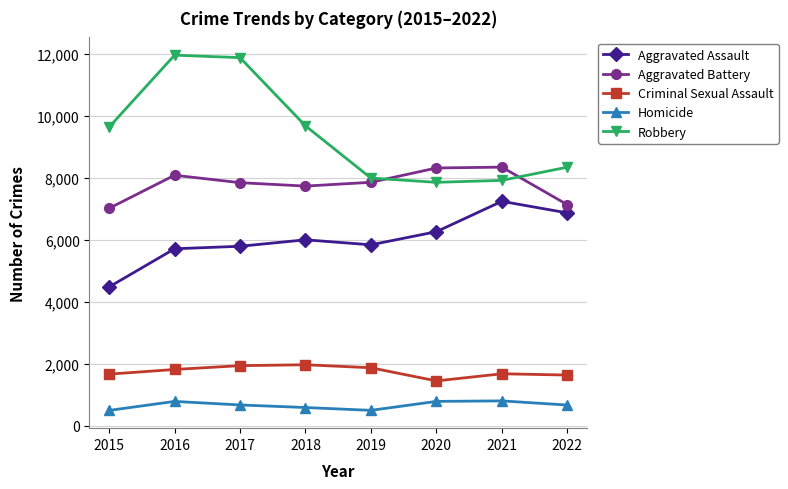

List the series in order of their peak value, lowest first.

Homicide, Criminal Sexual Assault, Aggravated Assault, Aggravated Battery, Robbery